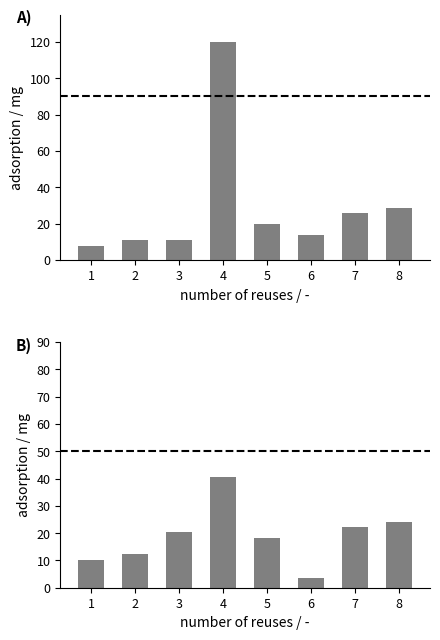

How many values in the Non-displaced series are below 19?

4